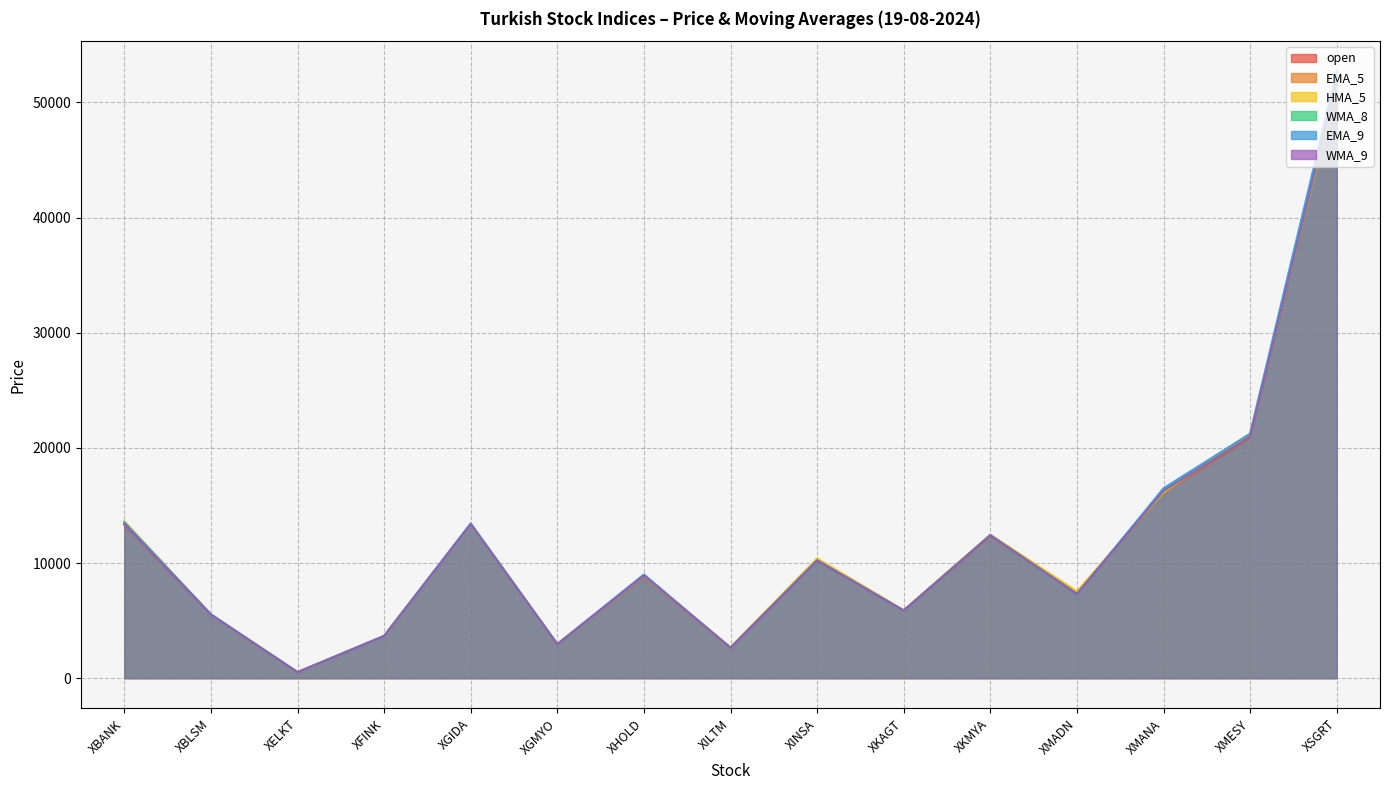

Which series has the largest total across all categories?

EMA_9